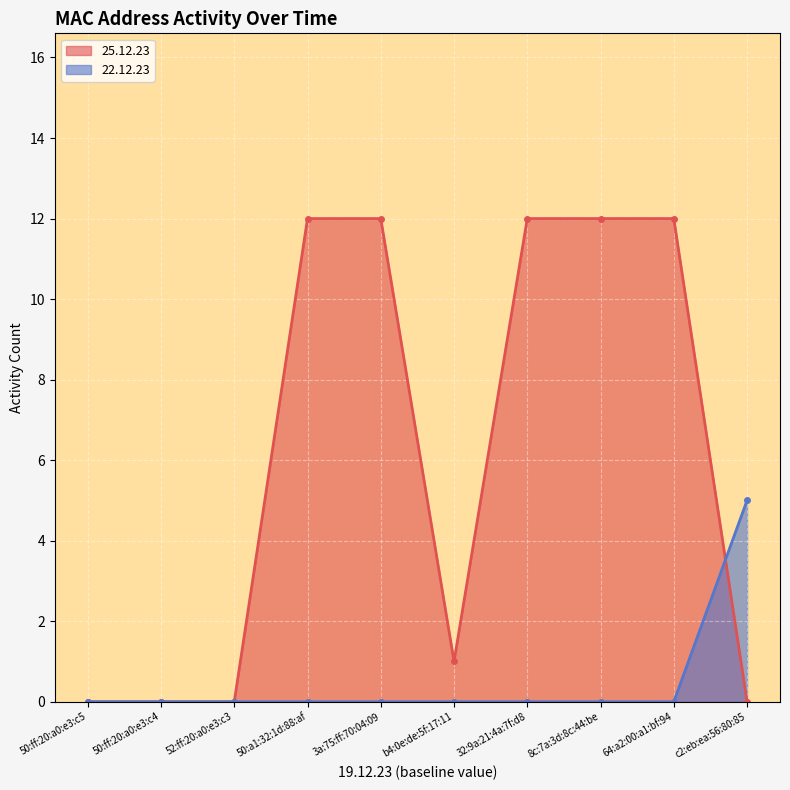

Reading left to right, extract all data points from this chart.

25.12.23: 50:ff:20:a0:e3:c5=0	50:ff:20:a0:e3:c4=0	52:ff:20:a0:e3:c3=0	50:a1:32:1d:88:af=12	3a:75:ff:70:04:09=12	b4:0e:de:5f:17:11=1	32:9a:21:4a:7f:d8=12	8c:7a:3d:8c:44:be=12	64:a2:00:a1:bf:94=12	c2:eb:ea:56:80:85=0
22.12.23: 50:ff:20:a0:e3:c5=0	50:ff:20:a0:e3:c4=0	52:ff:20:a0:e3:c3=0	50:a1:32:1d:88:af=0	3a:75:ff:70:04:09=0	b4:0e:de:5f:17:11=0	32:9a:21:4a:7f:d8=0	8c:7a:3d:8c:44:be=0	64:a2:00:a1:bf:94=0	c2:eb:ea:56:80:85=5